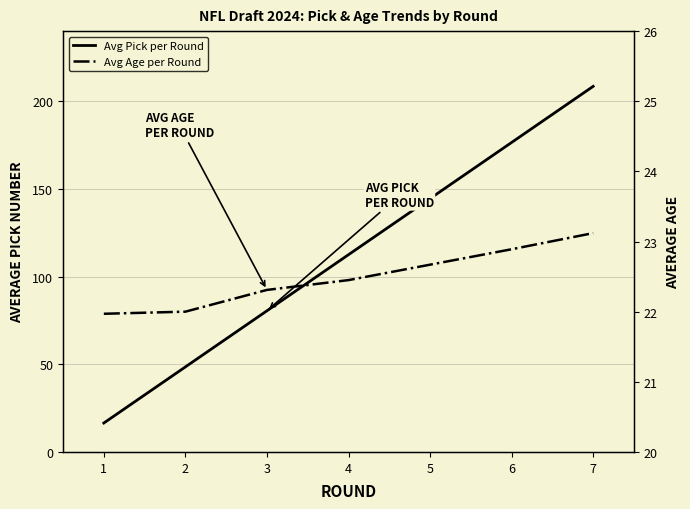

Which series ends up on top after the final intersection of Avg Pick per Round and Avg Age per Round?

Avg Pick per Round